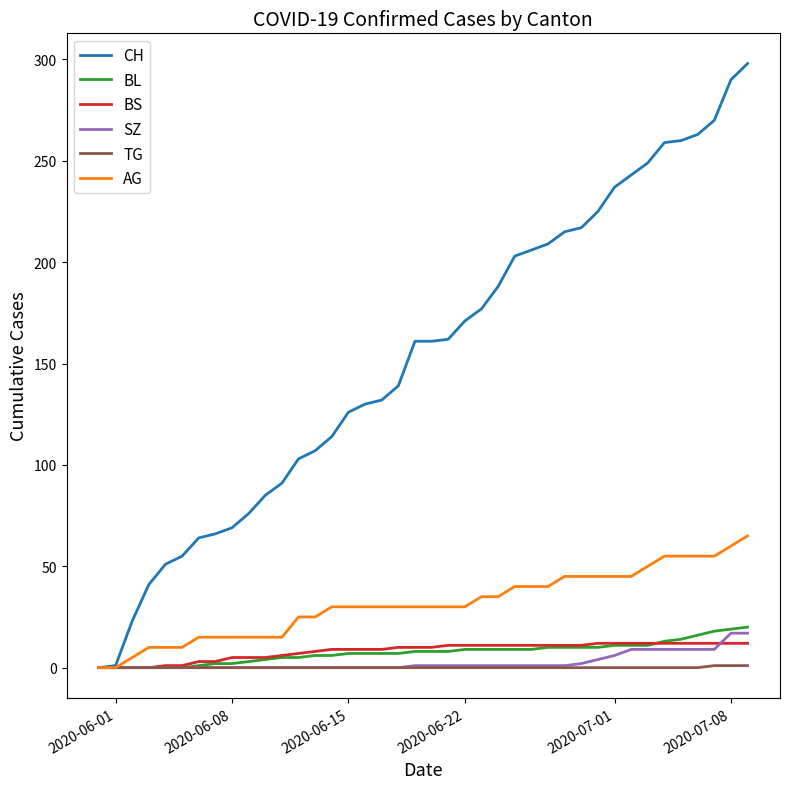

What is the greatest value displayed?

298